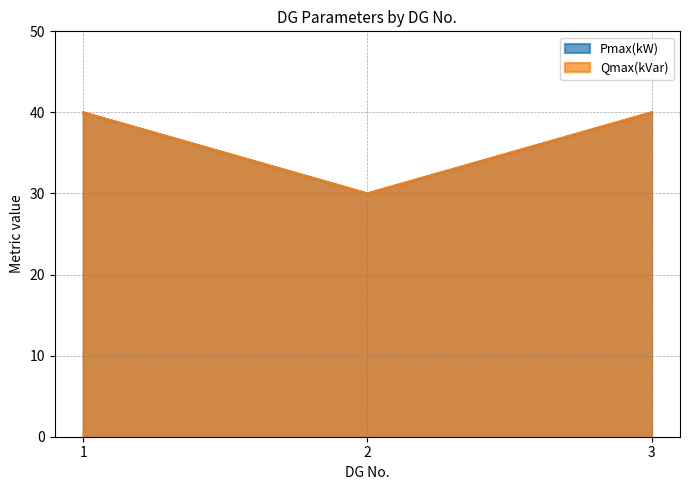

At which label does Pmax(kW) reach its minimum?

2